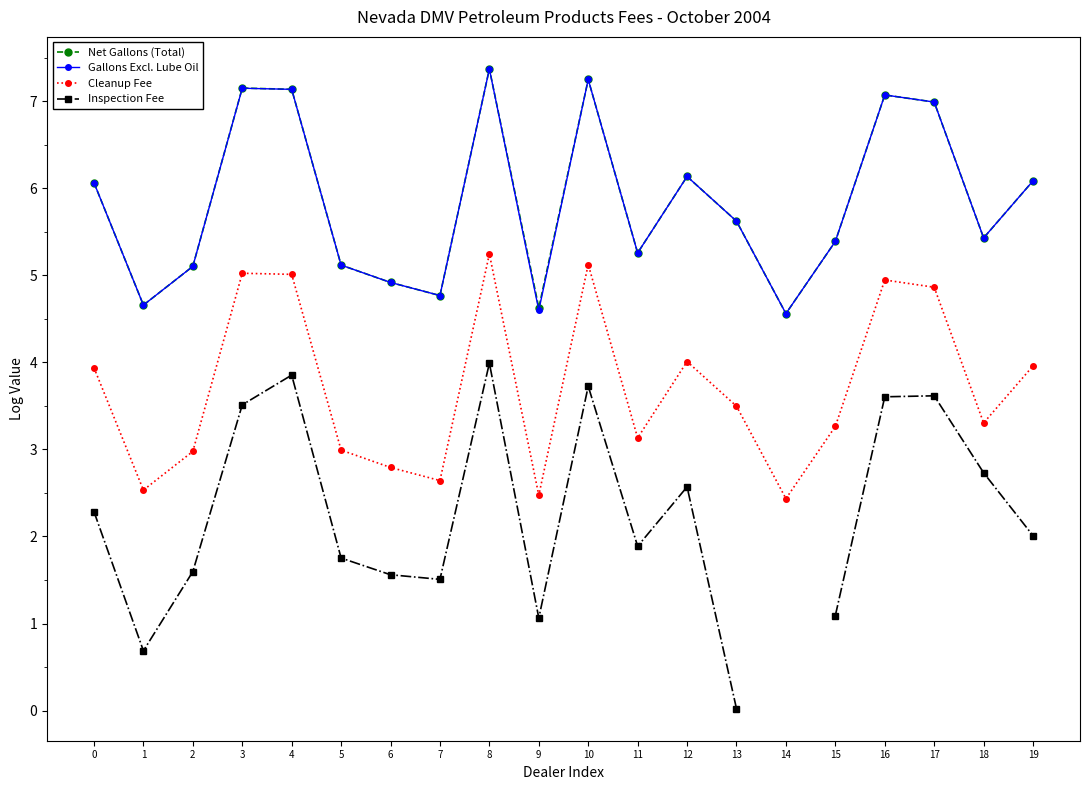

At which label is Net Gallons (Total) closest to 5?

6